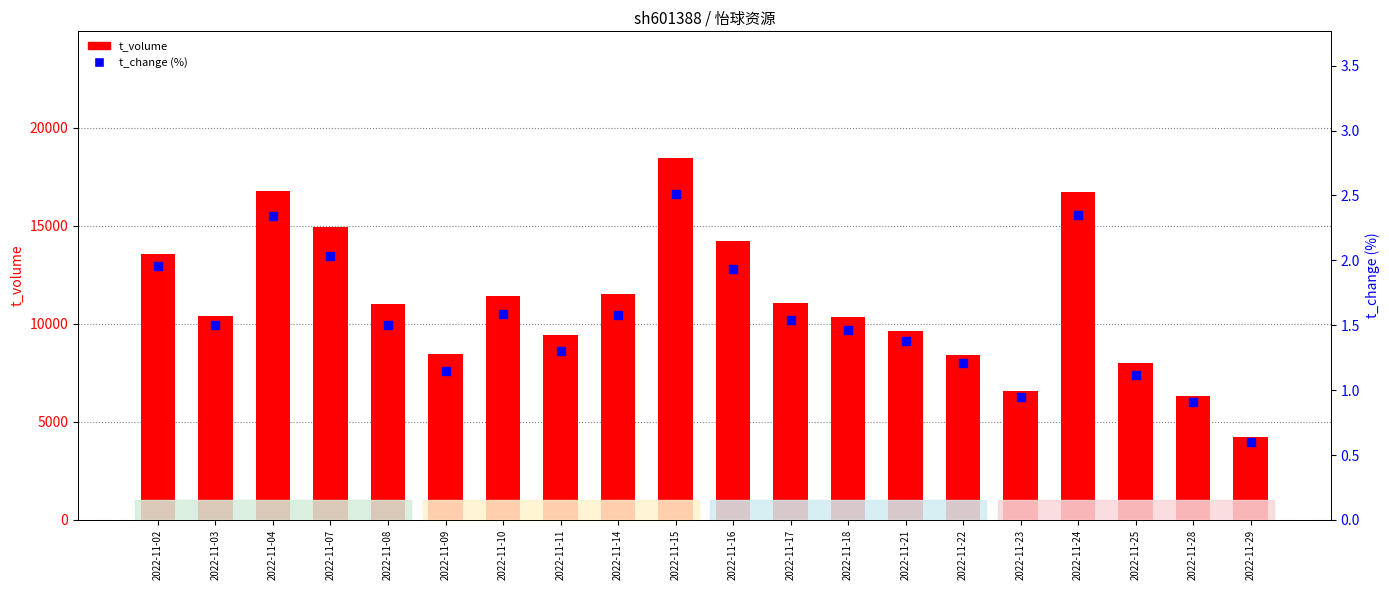

Which series contains the lowest Y value?

t_change